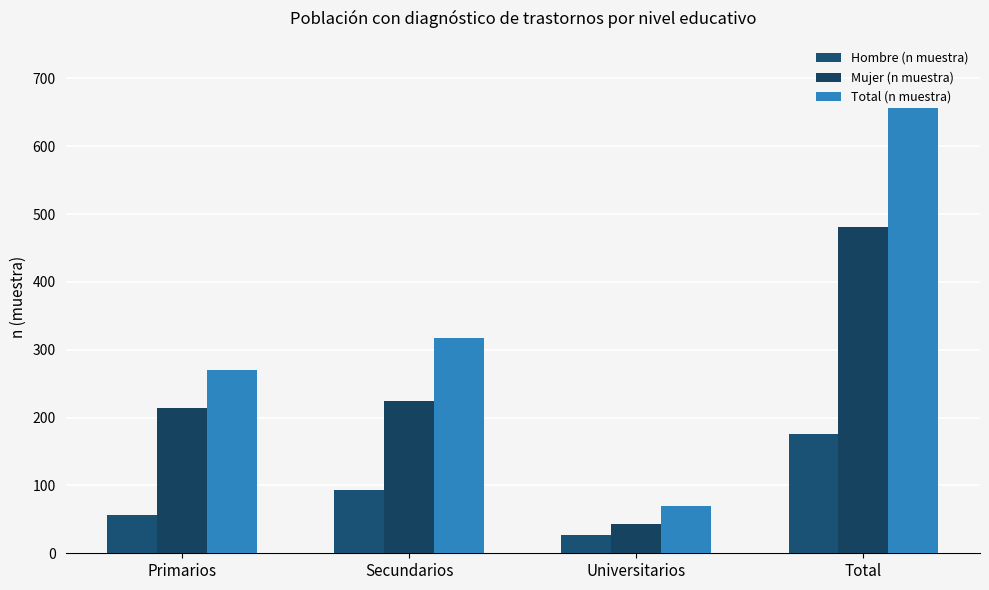

What is the label of the 3rd bar from the left?

Universitarios